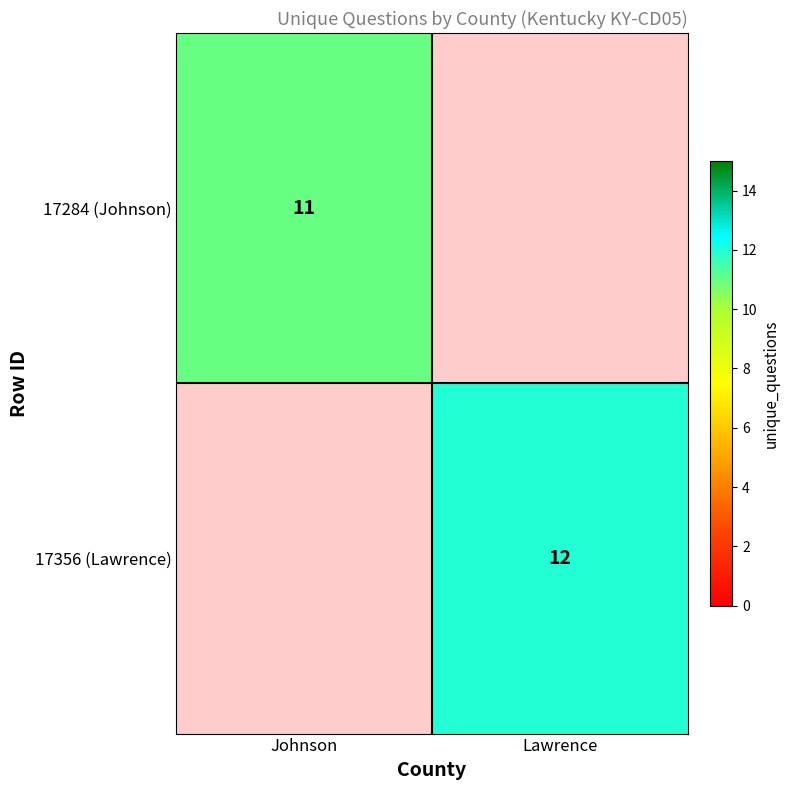

What is the total value across all series at Lawrence?

12